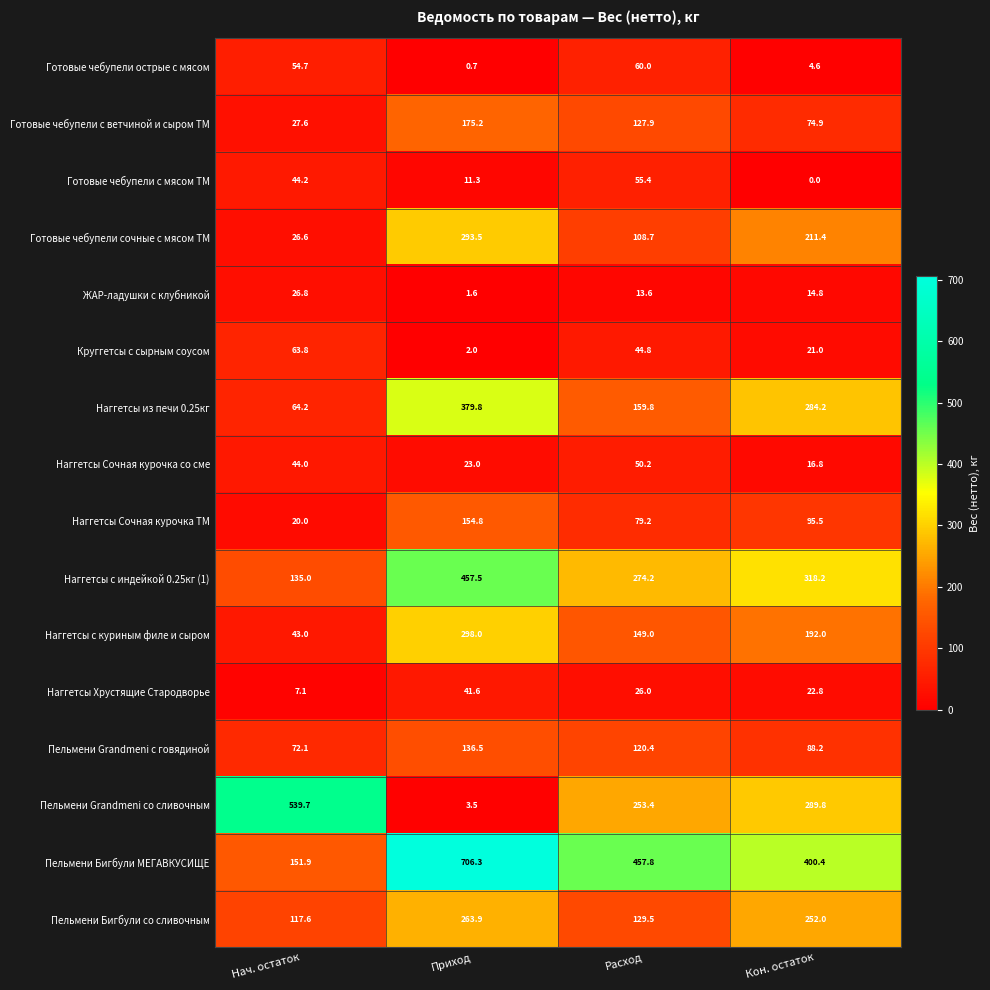

What is the sum of all Наггетсы Сочная курочка ТМ values?

349.5